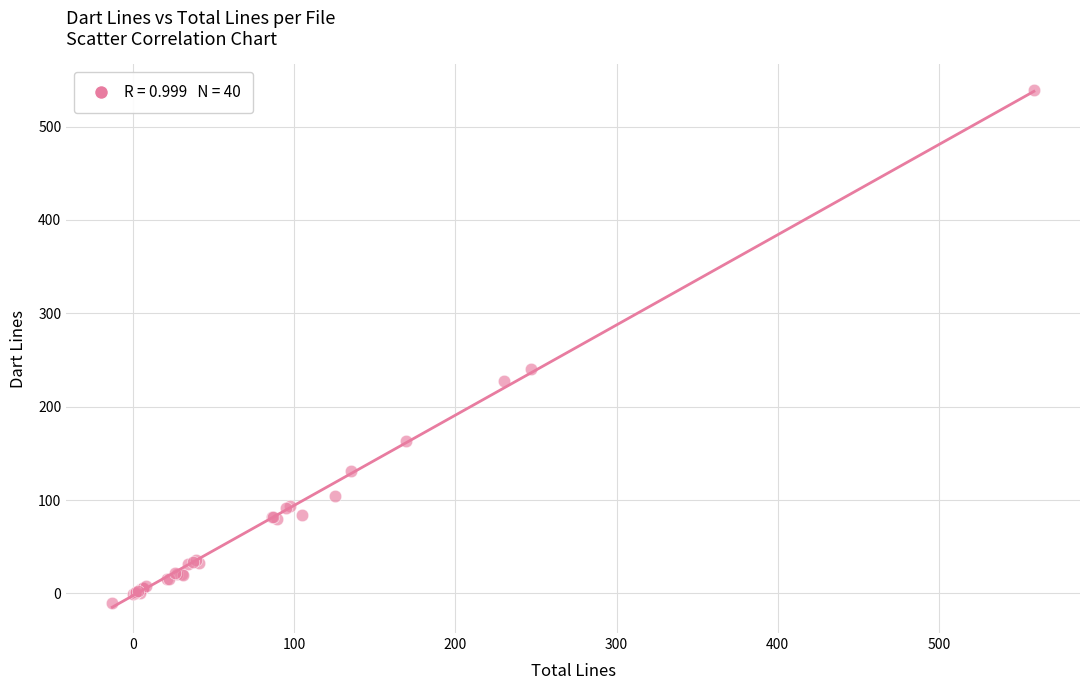

What Y value in the scatter plot is closest to 264?

240